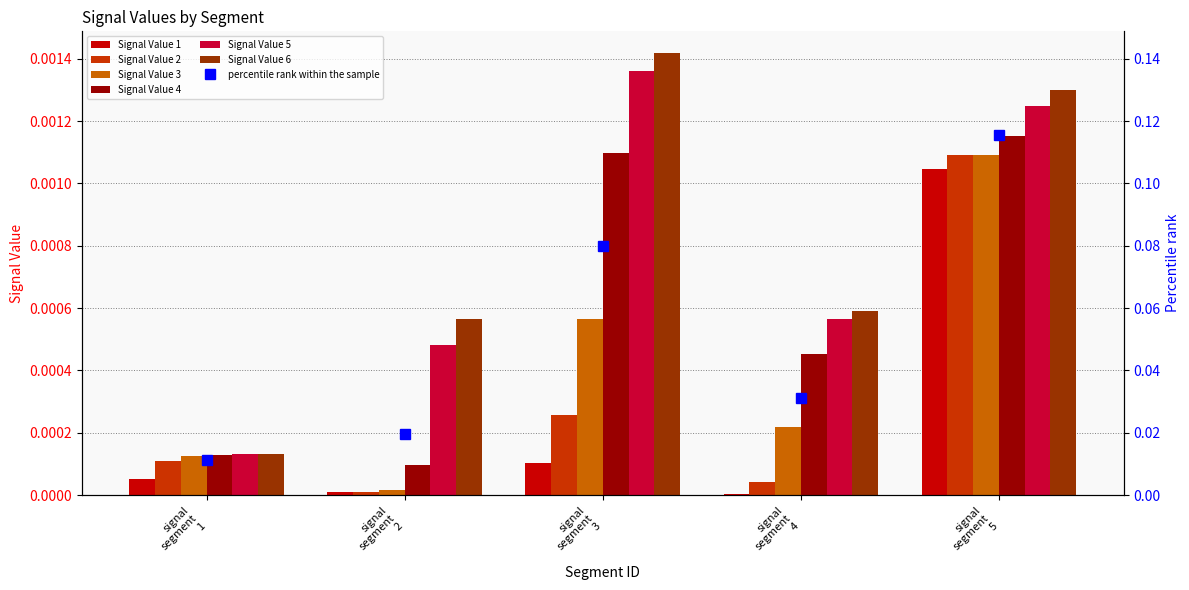

Which series has the largest total across all categories?

Signal Value 6